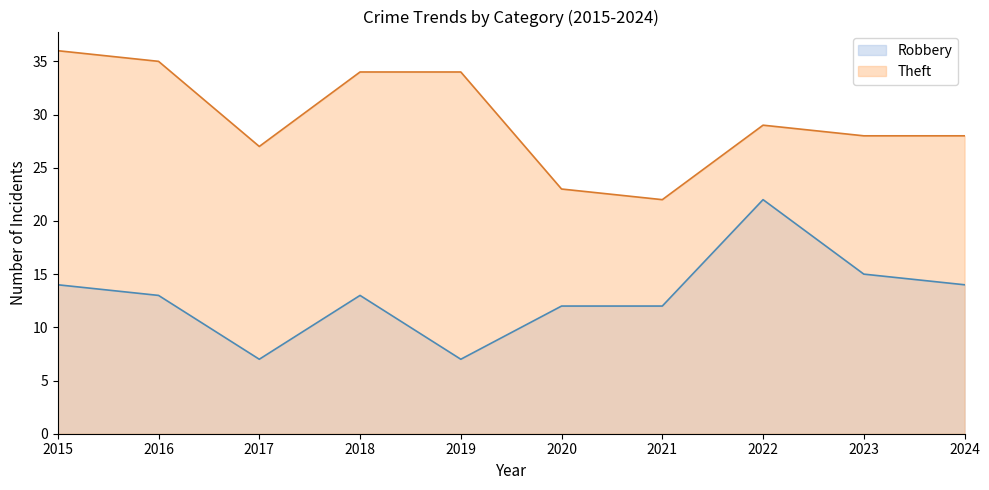

Which series has the largest total across all categories?

Theft